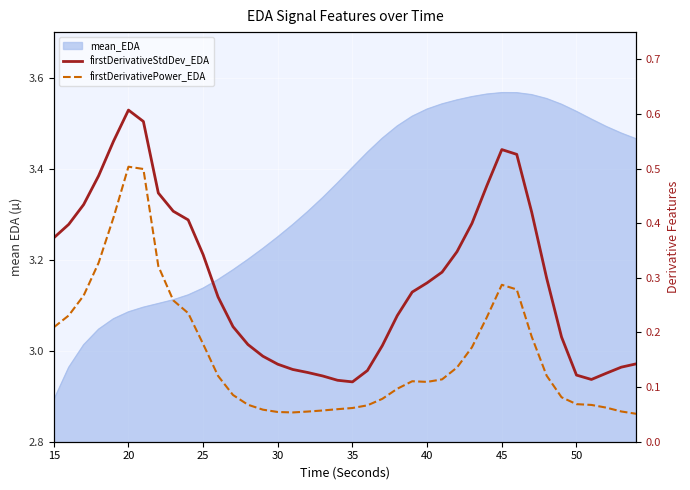

How many data points does each series have?

40